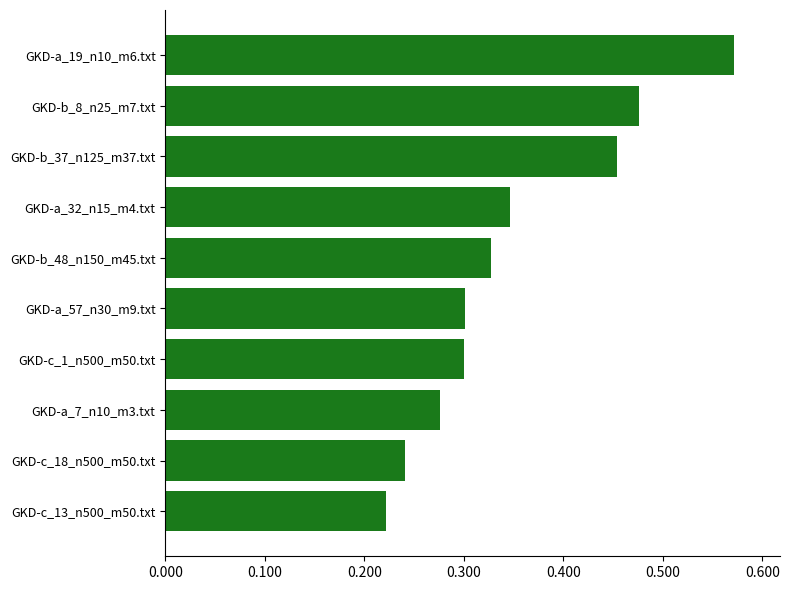

Is it true that the value at GKD-a_57_n30_m9.txt is 0.2?

False